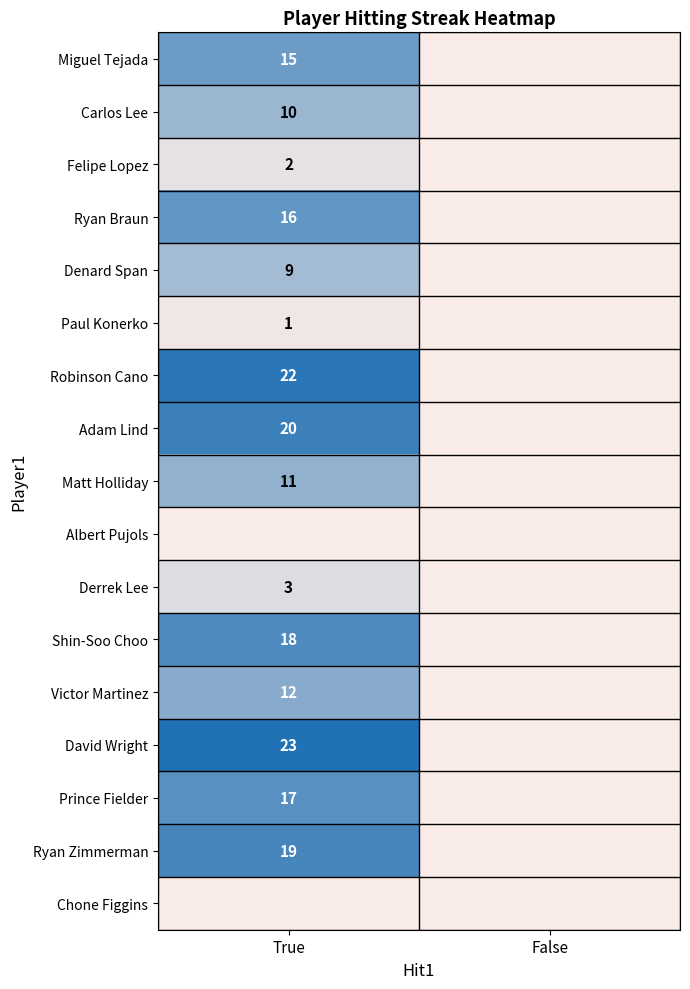

The value of Miguel Tejada at True is 15. True or false?

True